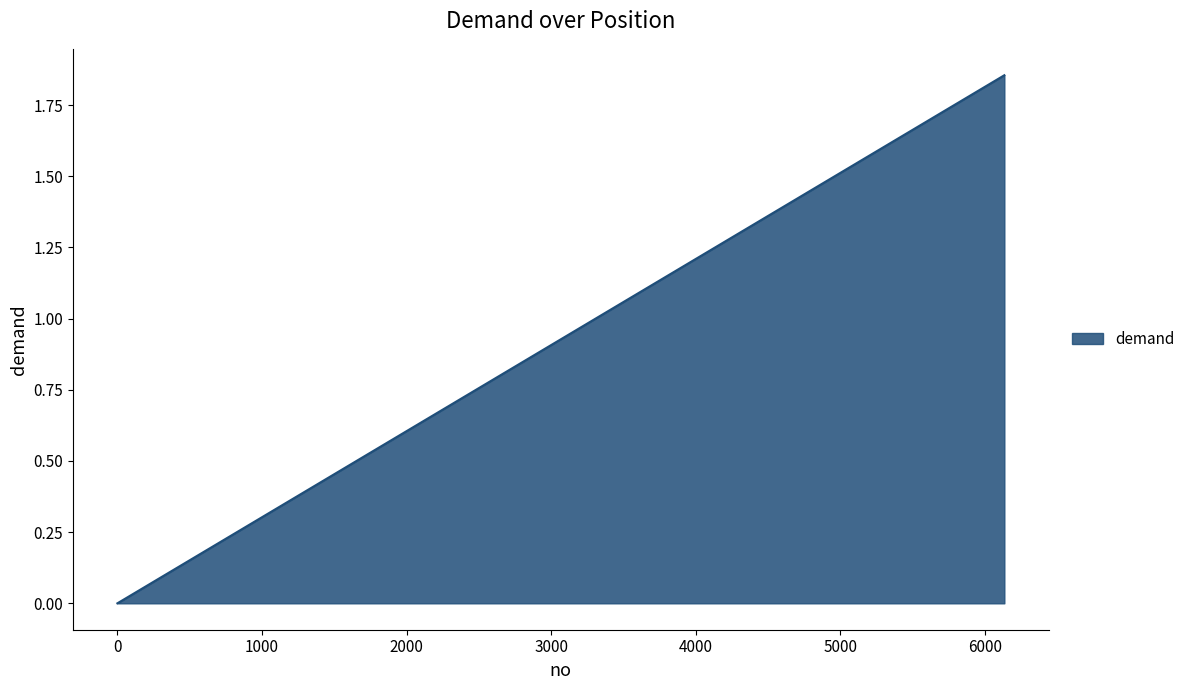

The chart shows a value of 0.0 at 0. True or false?

True